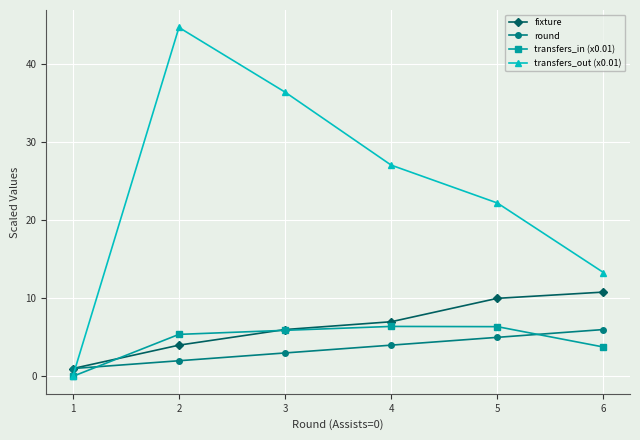

The transfers_out (x0.01) series shows 0.0 at 1. True or false?

True